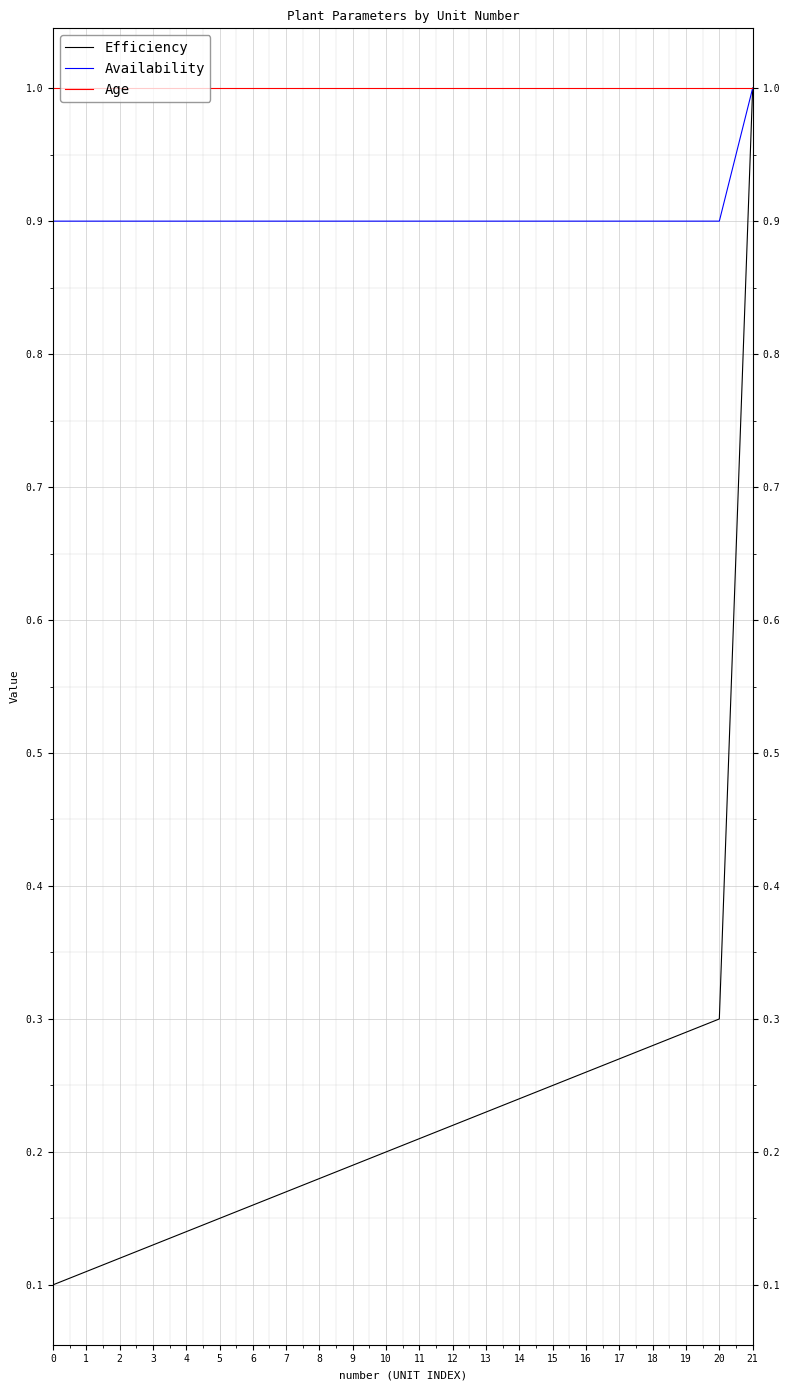

What is the sum of the Efficiency values at 4 and 3?

0.3